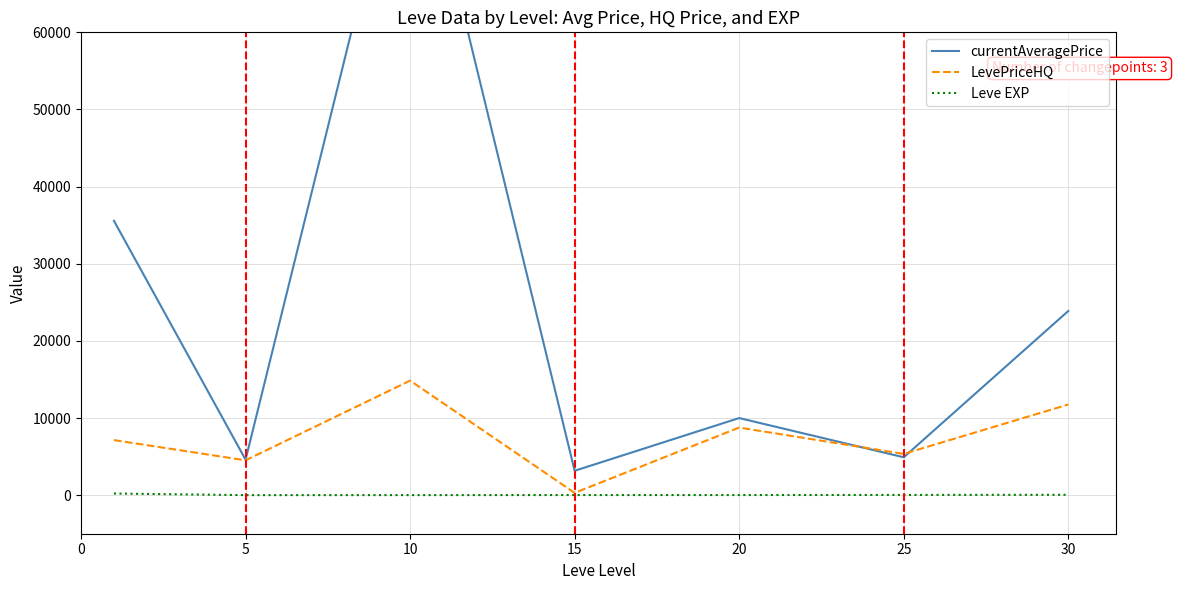

At which category does Leve EXP reach its first local valley?

5